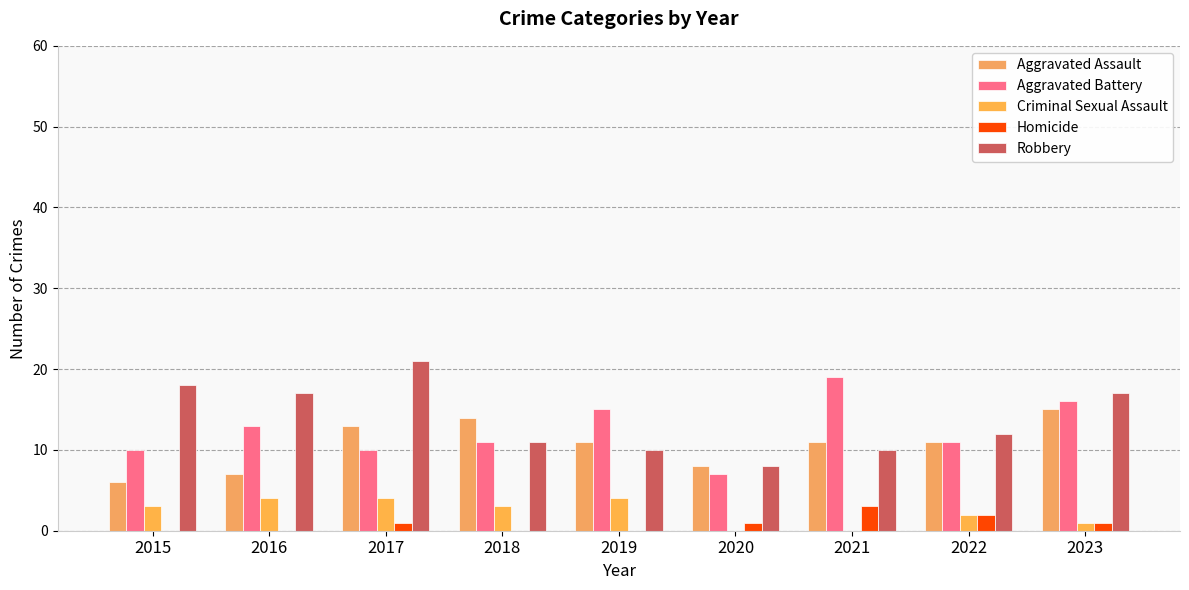

Is the value of Aggravated Battery at 2022 greater than the value of Robbery at 2023?

No